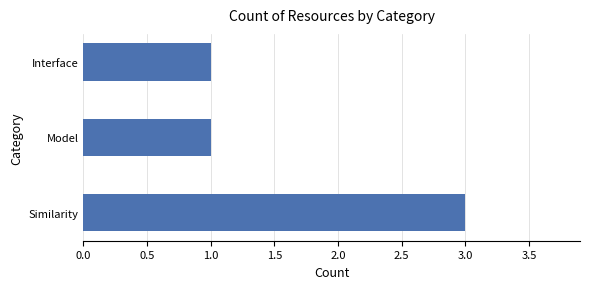

Between Model and Similarity, which is larger?

Similarity